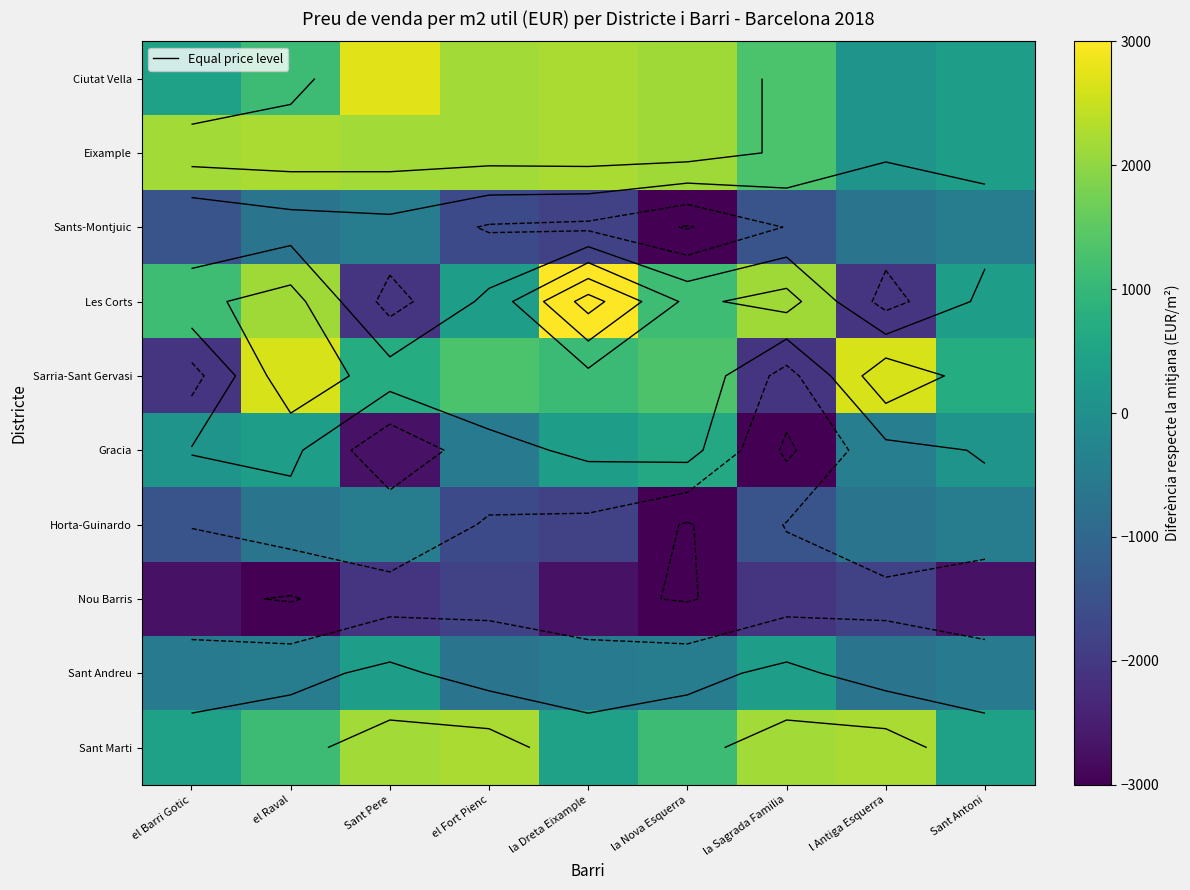

What is the average value of the Horta-Guinardo series?

-1306.2